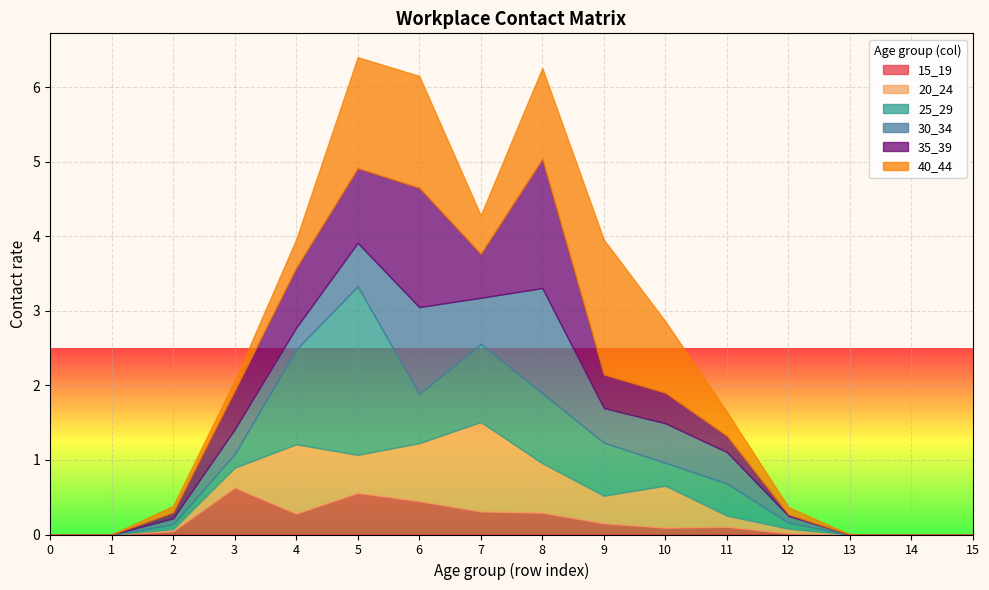

The value of 15_19 at 5 is 0.6. True or false?

True